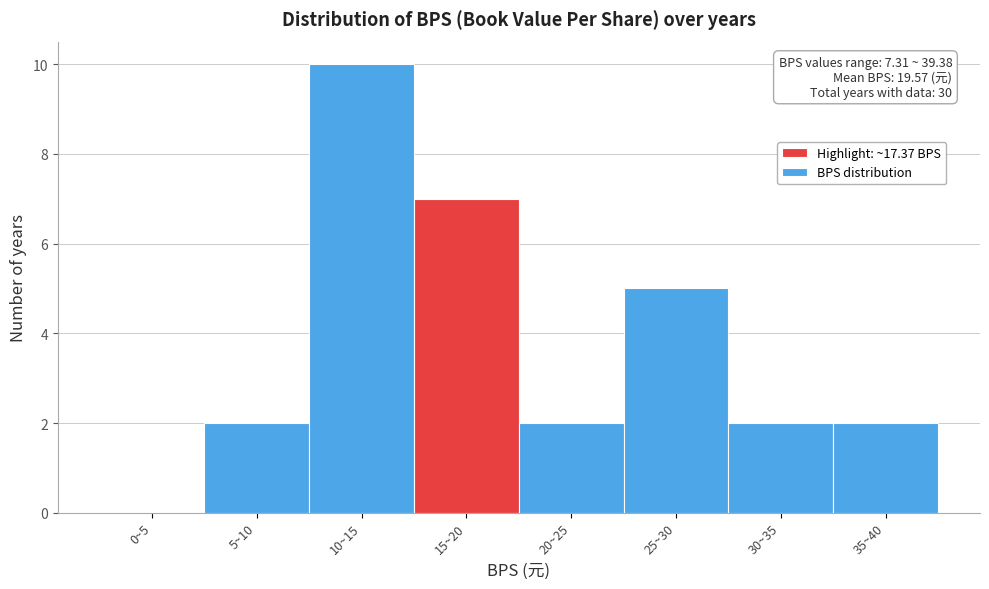

Reading right to left, what are all the values shown in this chart?

35~40=2	30~35=2	25~30=5	20~25=2	15~20=7	10~15=10	5~10=2	0~5=0